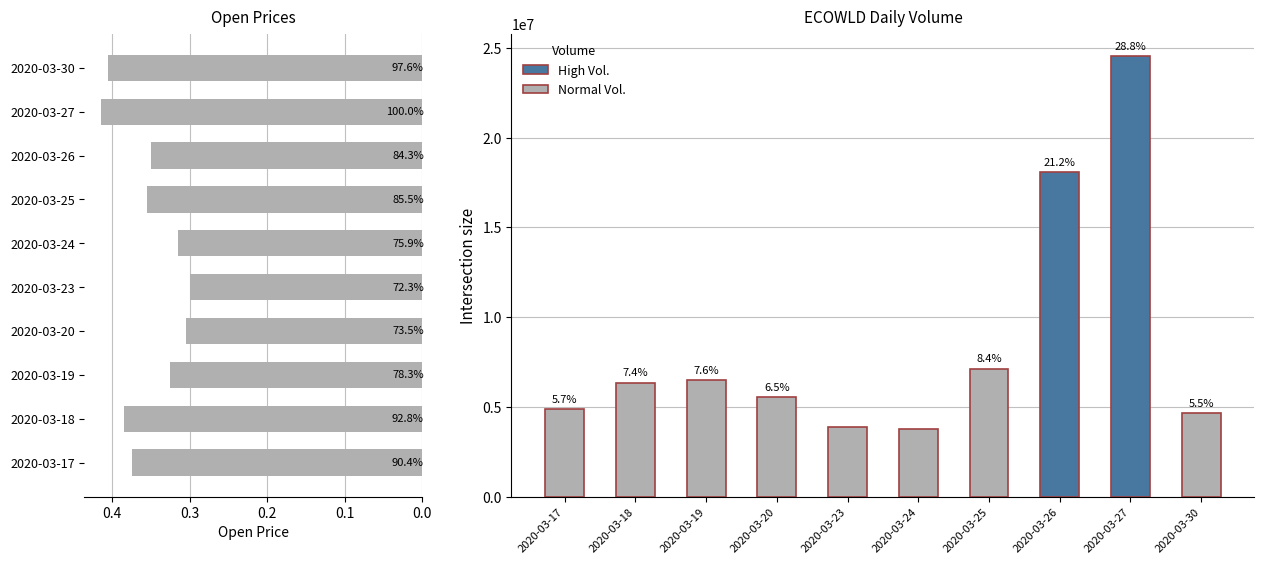

What position from the left is 7?

8